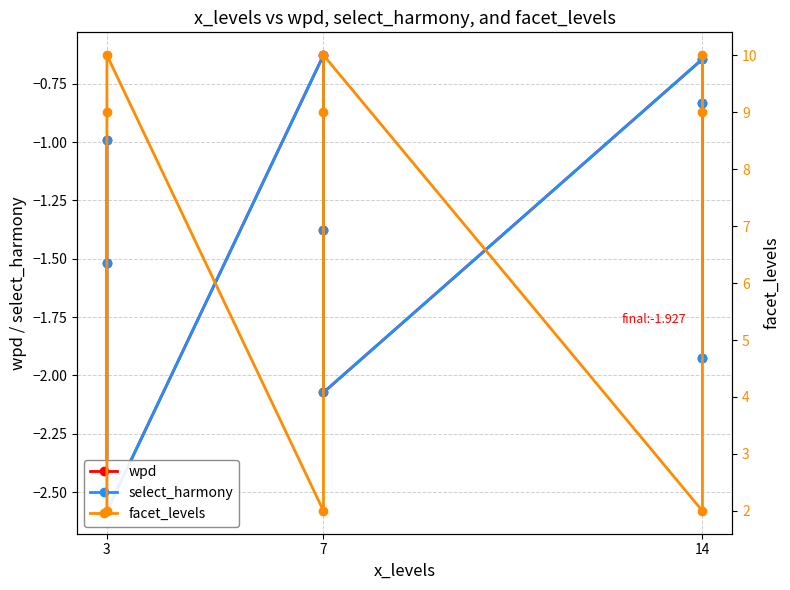

What are all the series names shown in the legend?

wpd, select_harmony, facet_levels